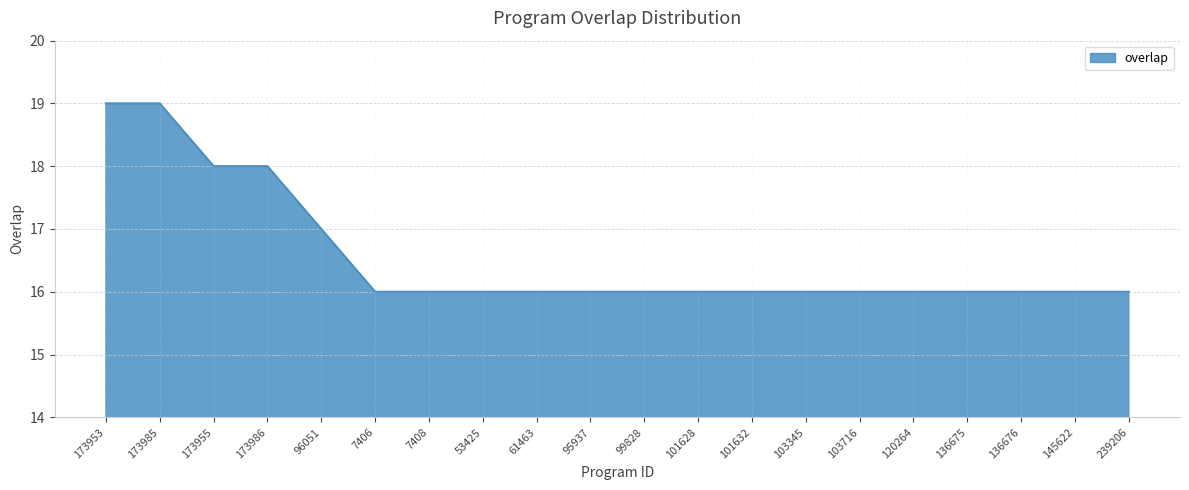

The chart shows a value of 16 at 136676. True or false?

True